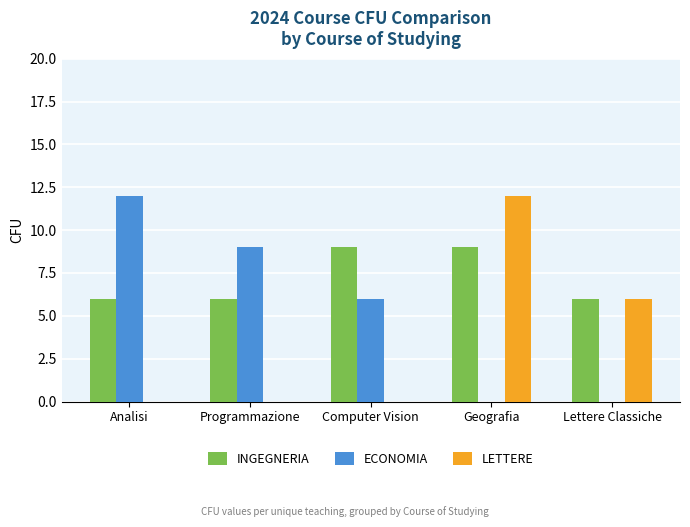

What is the maximum value for INGEGNERIA?

9